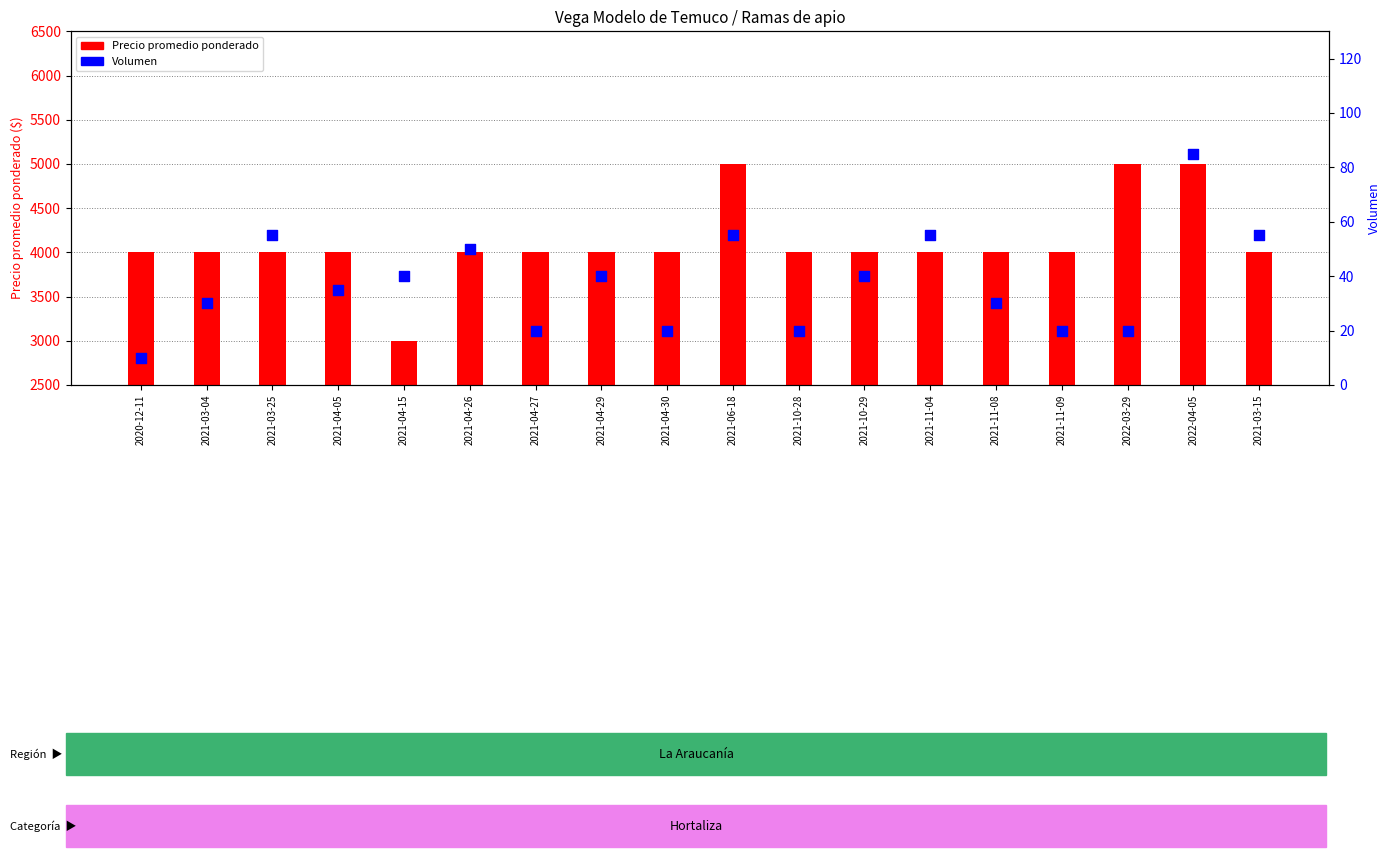

At which category is the sum across all series the highest?

2022-04-05